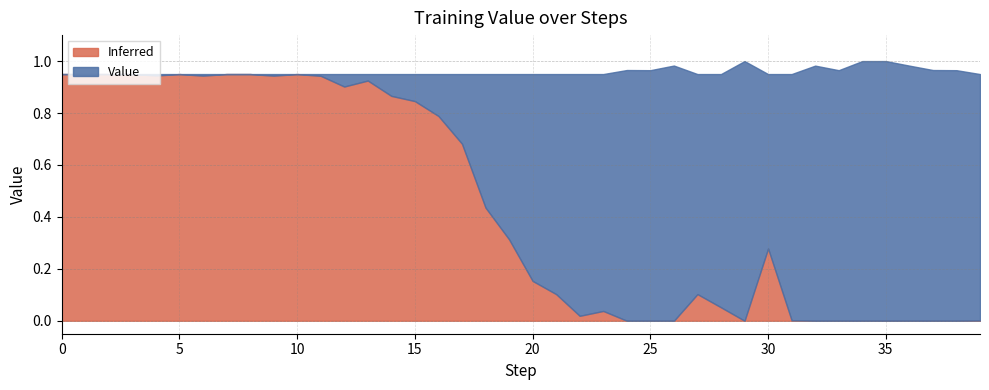

The value at 19 is 0.1. True or false?

False